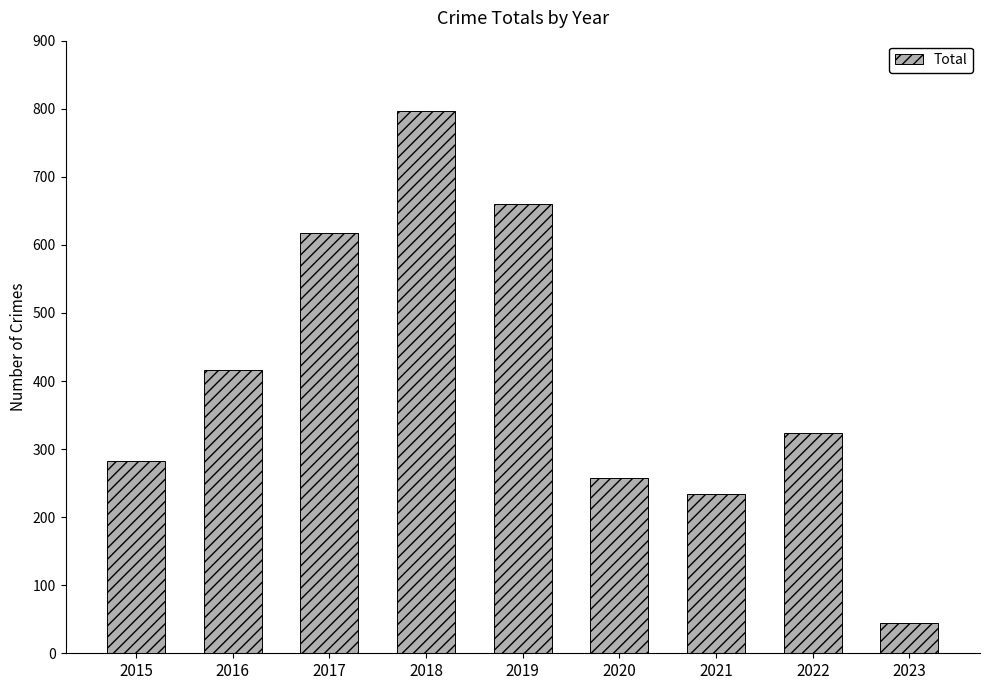

List the labels in order of value, largest first.

2018, 2019, 2017, 2016, 2022, 2015, 2020, 2021, 2023